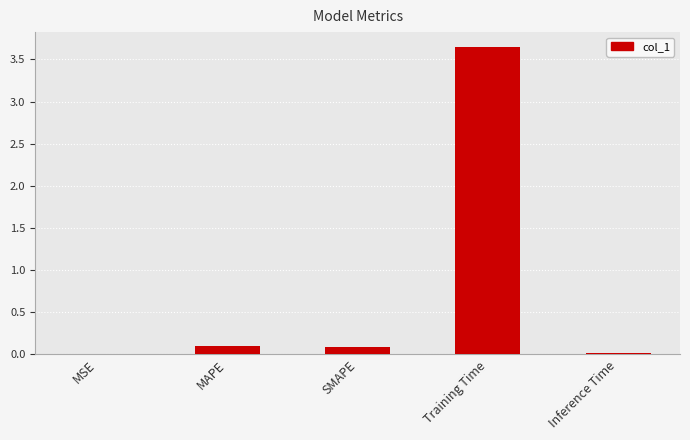

Which category has the highest value across all series?

Training Time